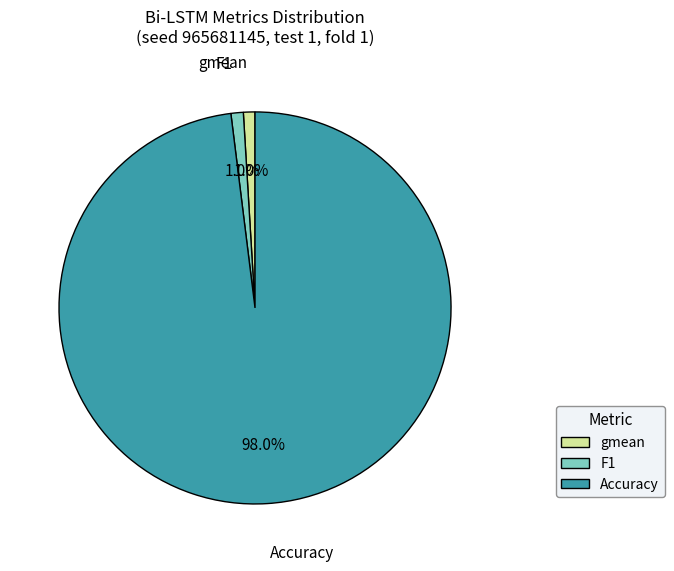

Which has a higher value, Accuracy or gmean?

Accuracy